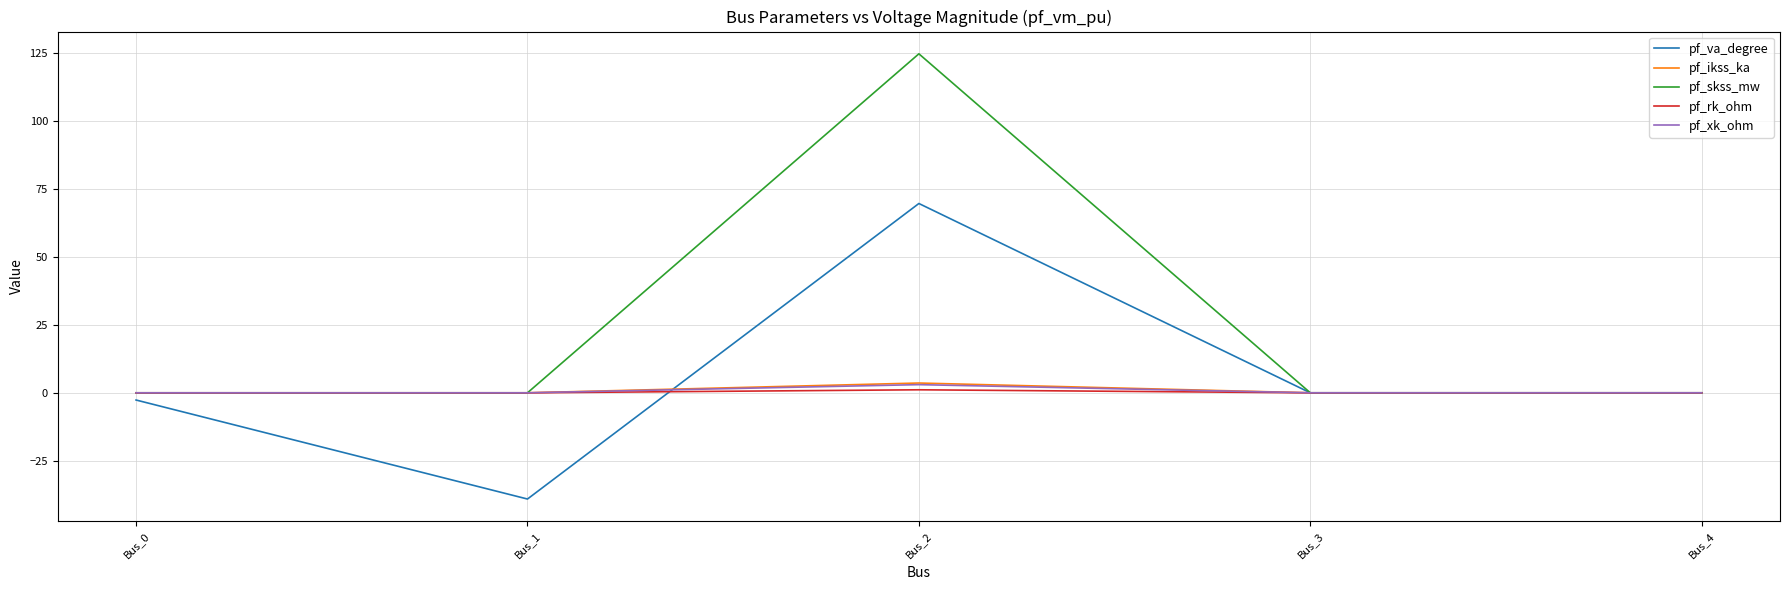

The pf_skss_mw series shows 41.7 at Bus_1. True or false?

False